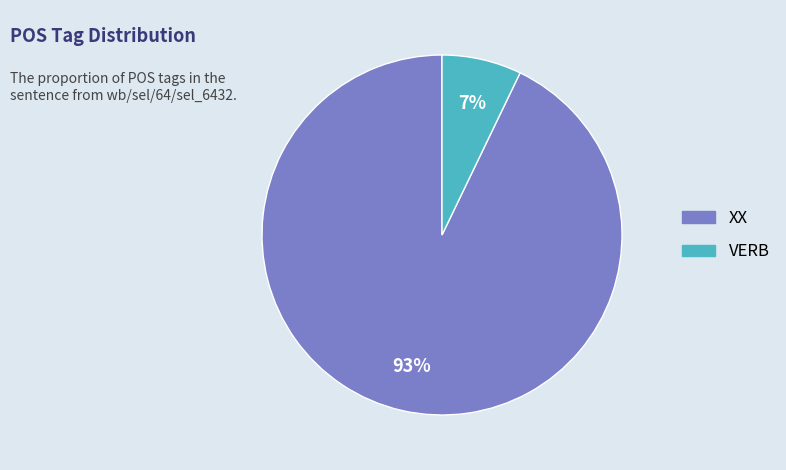

Which slice represents more than half of the pie?

XX